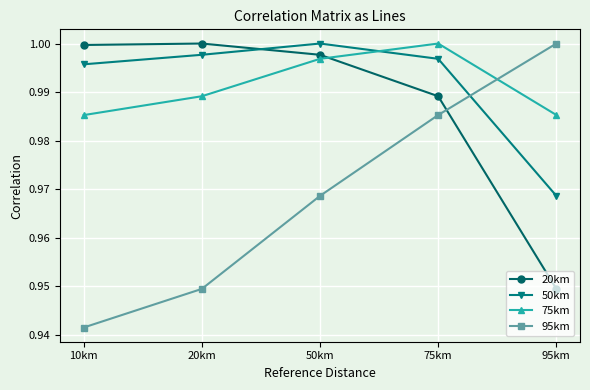

At which label is 20km closest to 0?

95km